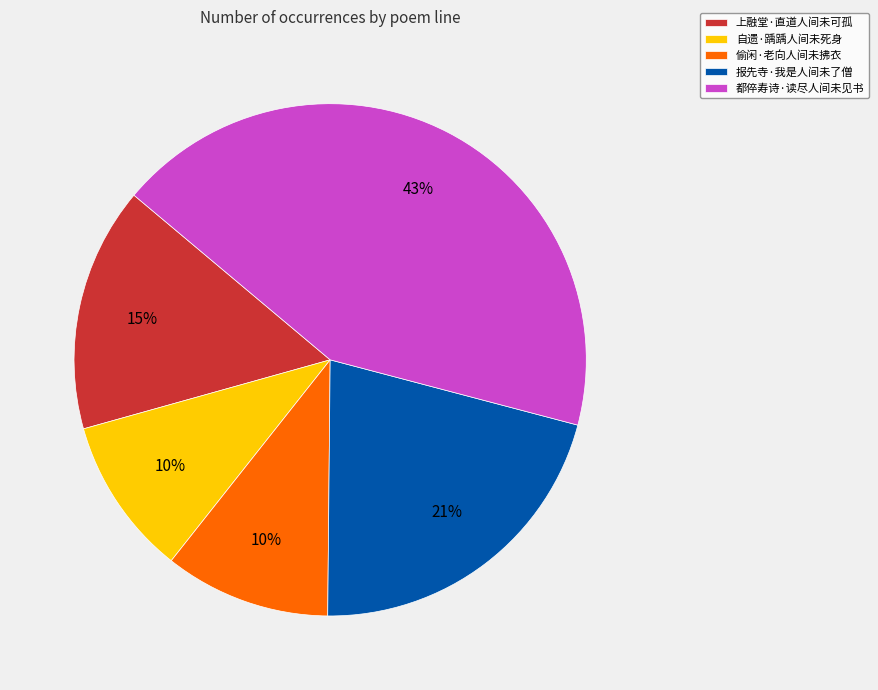

Is it true that 都倅寿诗·读尽人间未见书 is 56% of the pie?

False